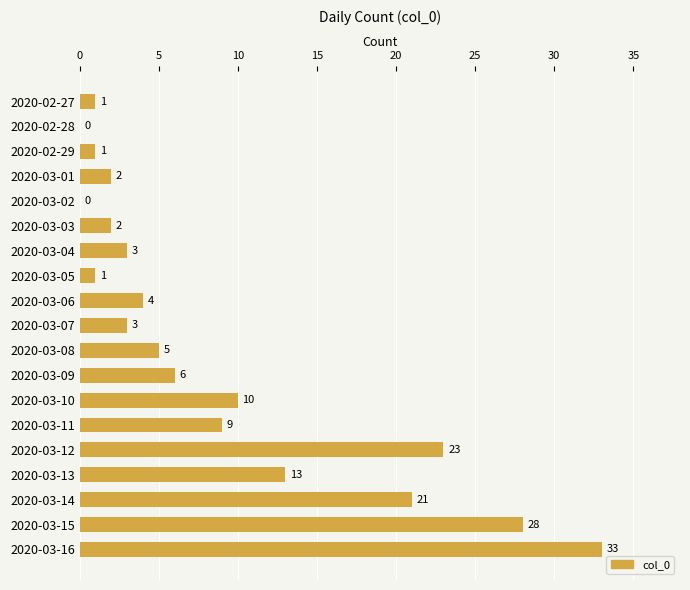

What is the change in value from 2020-02-28 to 2020-03-10?

+10